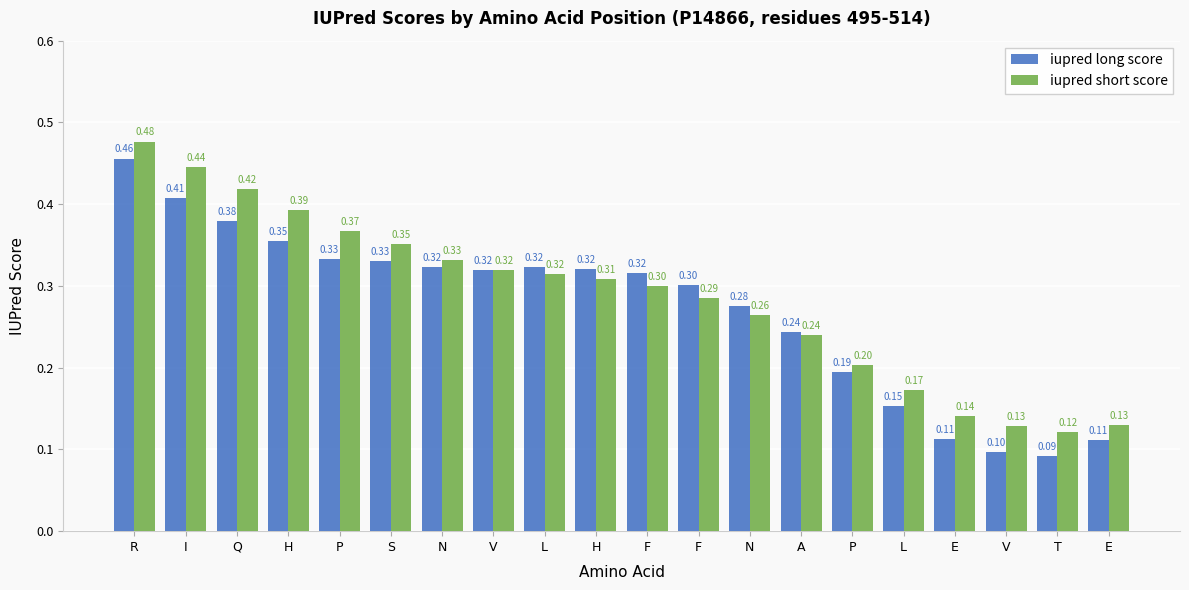

List the series in order of their peak value, highest first.

iupred short score, iupred long score